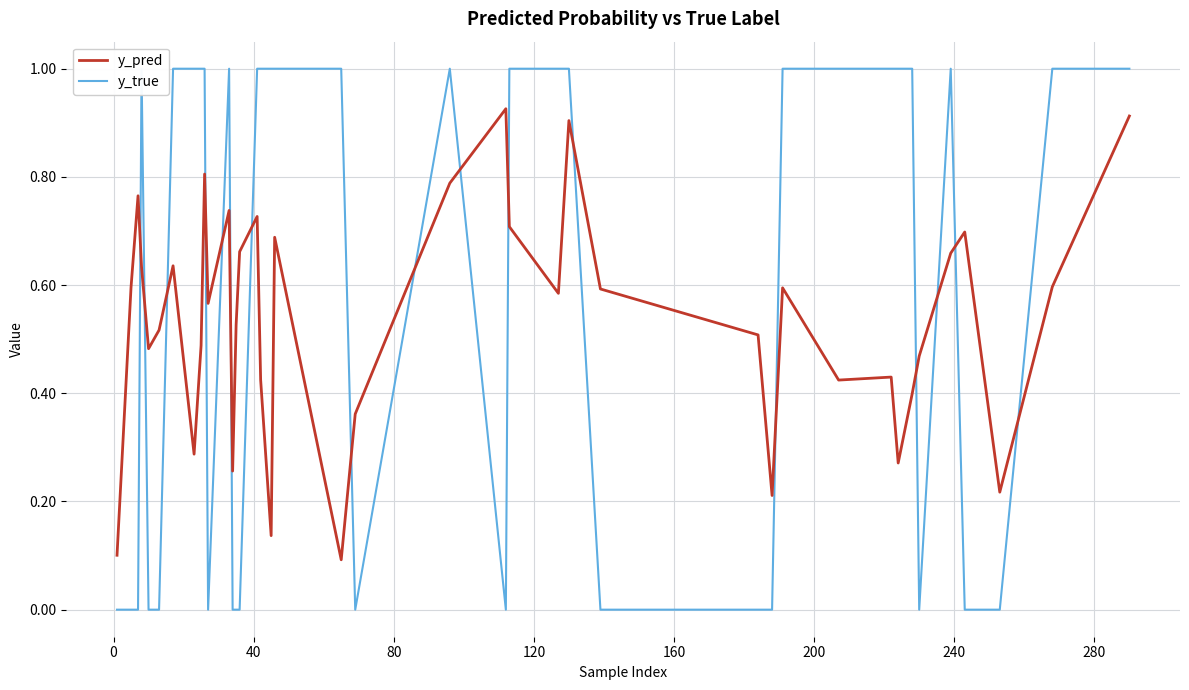

Is the value of y_true at 31 greater than the value of y_pred at 80?

Yes